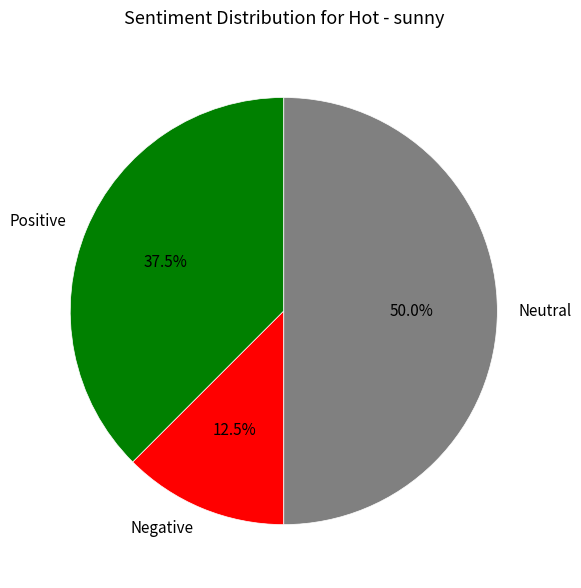

Is Negative the majority of the pie?

No